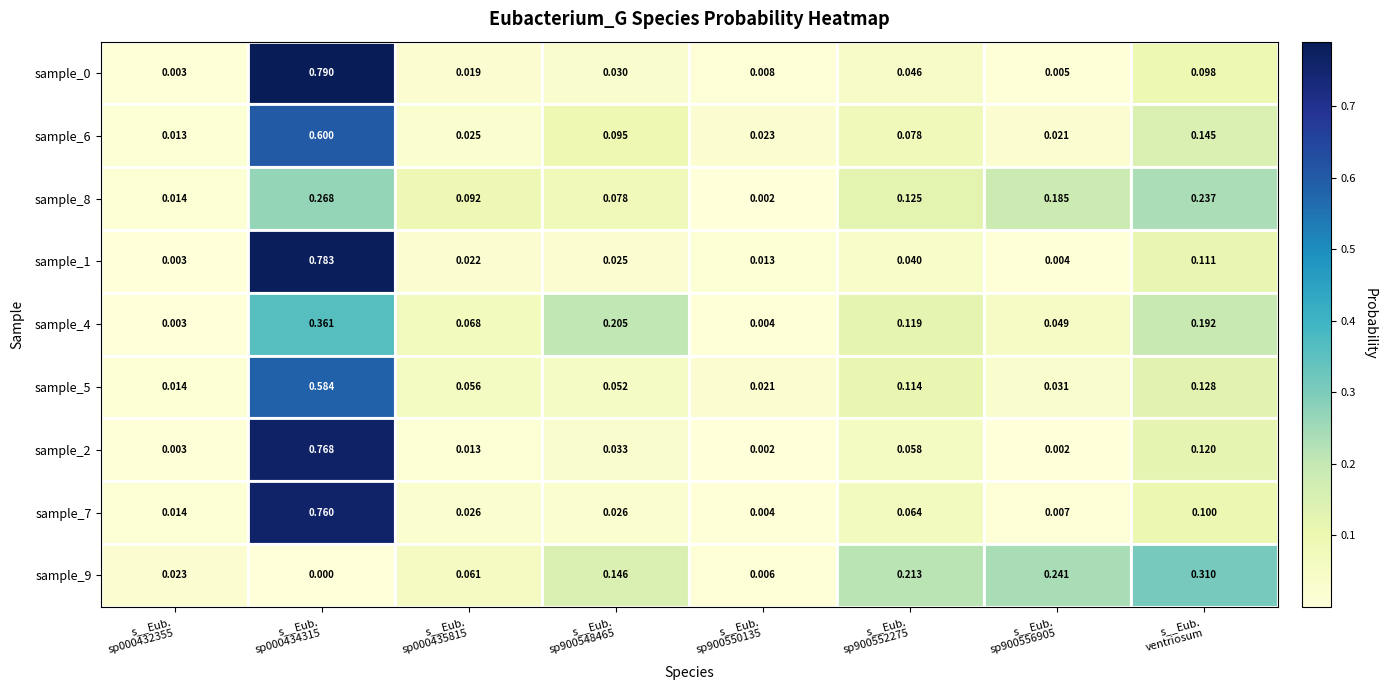

Reading right to left, extract all data points from this chart.

sample_0: s__Eub.
ventriosum=0.1	s__Eub.
sp900556905=0.0	s__Eub.
sp900552275=0.0	s__Eub.
sp900550135=0.0	s__Eub.
sp900548465=0.0	s__Eub.
sp000435815=0.0	s__Eub.
sp000434315=0.8	s__Eub.
sp000432355=0.0
sample_6: s__Eub.
ventriosum=0.1	s__Eub.
sp900556905=0.0	s__Eub.
sp900552275=0.1	s__Eub.
sp900550135=0.0	s__Eub.
sp900548465=0.1	s__Eub.
sp000435815=0.0	s__Eub.
sp000434315=0.6	s__Eub.
sp000432355=0.0
sample_8: s__Eub.
ventriosum=0.2	s__Eub.
sp900556905=0.2	s__Eub.
sp900552275=0.1	s__Eub.
sp900550135=0.0	s__Eub.
sp900548465=0.1	s__Eub.
sp000435815=0.1	s__Eub.
sp000434315=0.3	s__Eub.
sp000432355=0.0
sample_1: s__Eub.
ventriosum=0.1	s__Eub.
sp900556905=0.0	s__Eub.
sp900552275=0.0	s__Eub.
sp900550135=0.0	s__Eub.
sp900548465=0.0	s__Eub.
sp000435815=0.0	s__Eub.
sp000434315=0.8	s__Eub.
sp000432355=0.0
sample_4: s__Eub.
ventriosum=0.2	s__Eub.
sp900556905=0.0	s__Eub.
sp900552275=0.1	s__Eub.
sp900550135=0.0	s__Eub.
sp900548465=0.2	s__Eub.
sp000435815=0.1	s__Eub.
sp000434315=0.4	s__Eub.
sp000432355=0.0
sample_5: s__Eub.
ventriosum=0.1	s__Eub.
sp900556905=0.0	s__Eub.
sp900552275=0.1	s__Eub.
sp900550135=0.0	s__Eub.
sp900548465=0.1	s__Eub.
sp000435815=0.1	s__Eub.
sp000434315=0.6	s__Eub.
sp000432355=0.0
sample_2: s__Eub.
ventriosum=0.1	s__Eub.
sp900556905=0.0	s__Eub.
sp900552275=0.1	s__Eub.
sp900550135=0.0	s__Eub.
sp900548465=0.0	s__Eub.
sp000435815=0.0	s__Eub.
sp000434315=0.8	s__Eub.
sp000432355=0.0
sample_7: s__Eub.
ventriosum=0.1	s__Eub.
sp900556905=0.0	s__Eub.
sp900552275=0.1	s__Eub.
sp900550135=0.0	s__Eub.
sp900548465=0.0	s__Eub.
sp000435815=0.0	s__Eub.
sp000434315=0.8	s__Eub.
sp000432355=0.0
sample_9: s__Eub.
ventriosum=0.3	s__Eub.
sp900556905=0.2	s__Eub.
sp900552275=0.2	s__Eub.
sp900550135=0.0	s__Eub.
sp900548465=0.1	s__Eub.
sp000435815=0.1	s__Eub.
sp000434315=0.0	s__Eub.
sp000432355=0.0